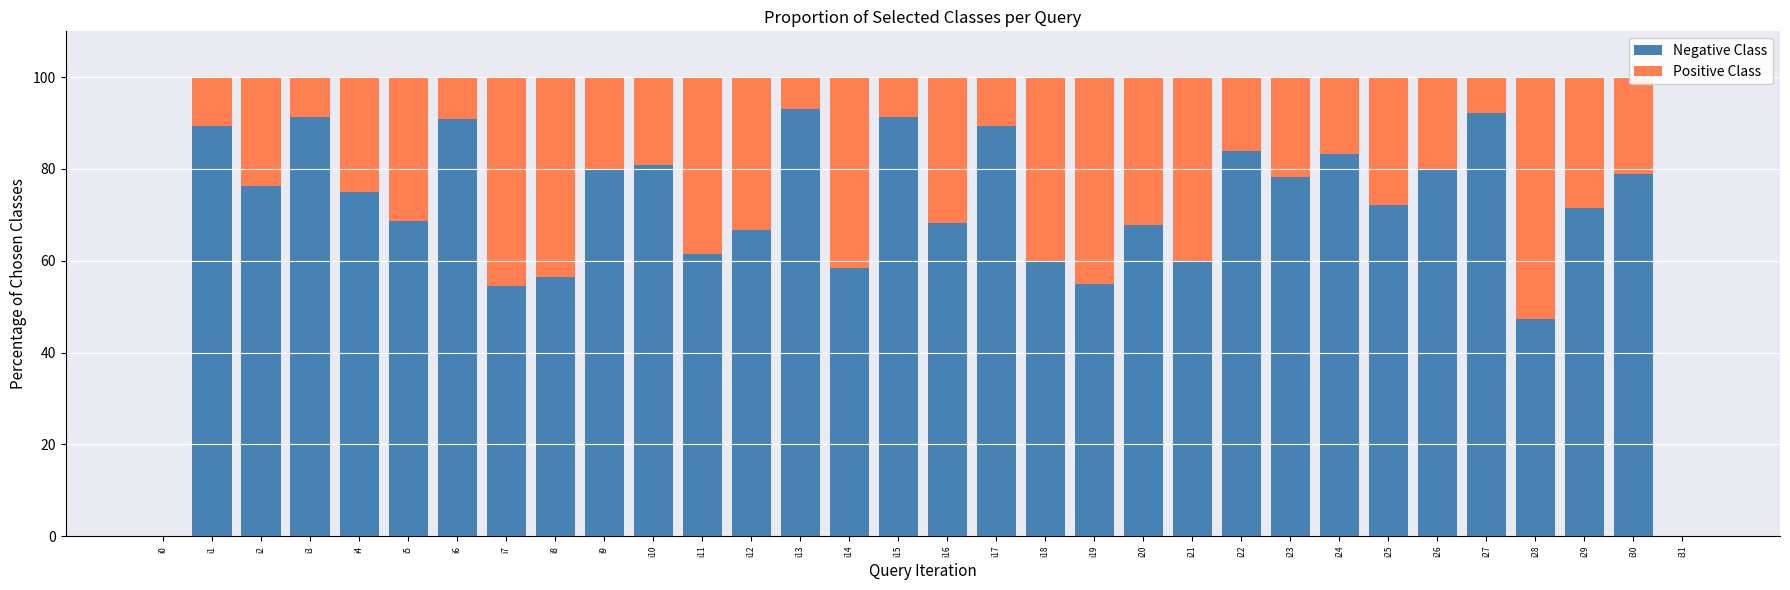

What is the total value across all series at i20?

100.0